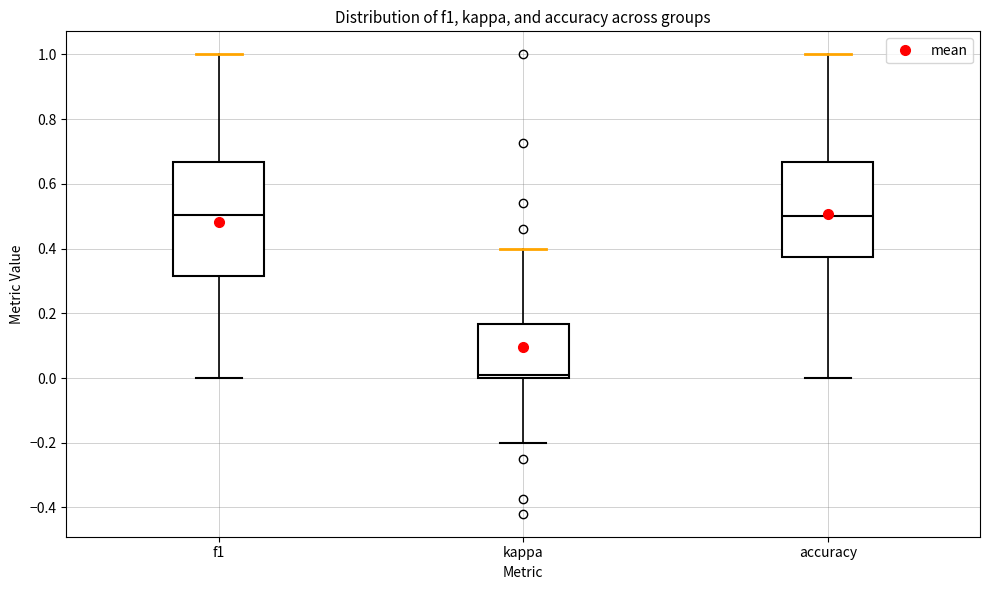

Where is the lower edge of the box for kappa on the y-axis? The values are not printed on the chart, so give them approximately, as read against the axis.

0.00